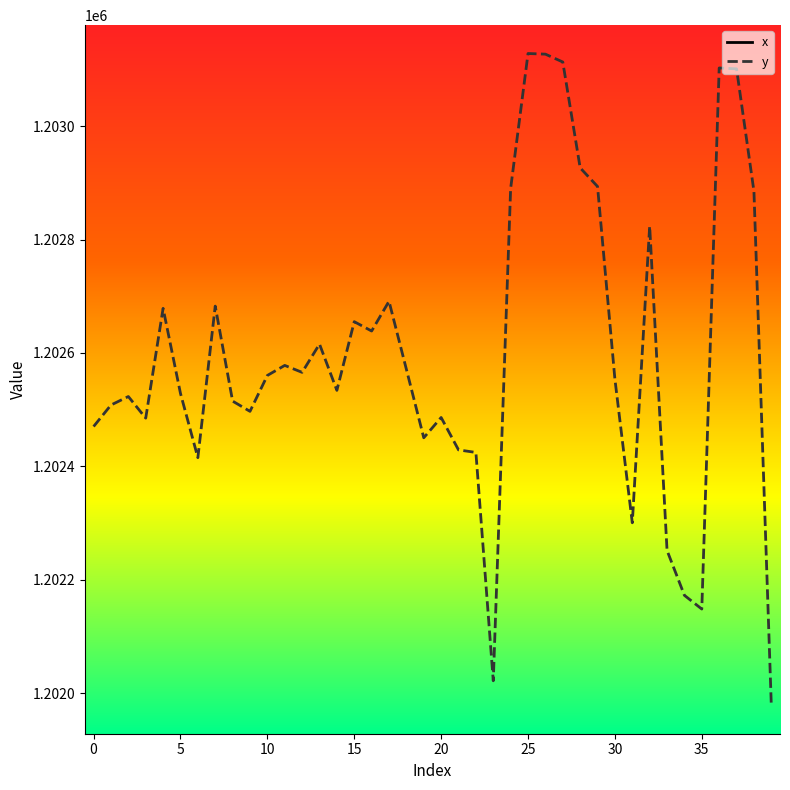

What is the lowest value of the y series?

1201978.3